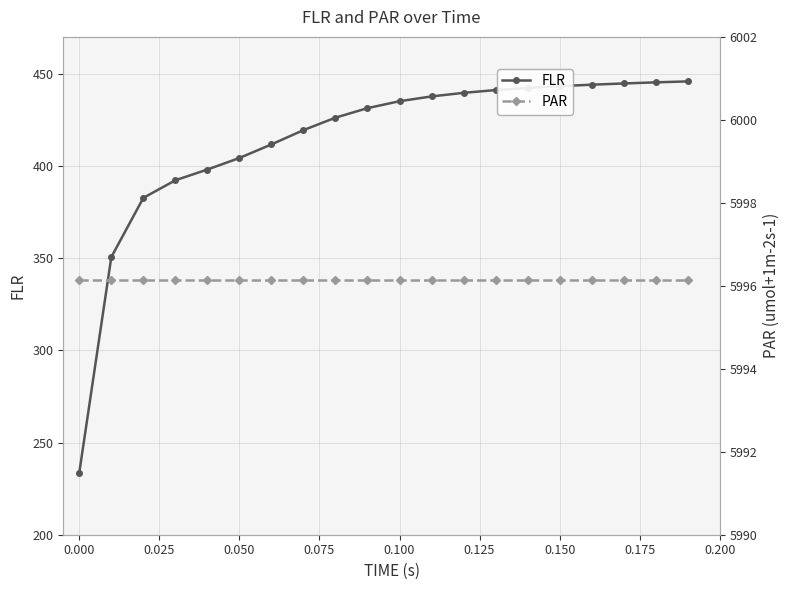

Which series has the largest range (max minus min)?

FLR